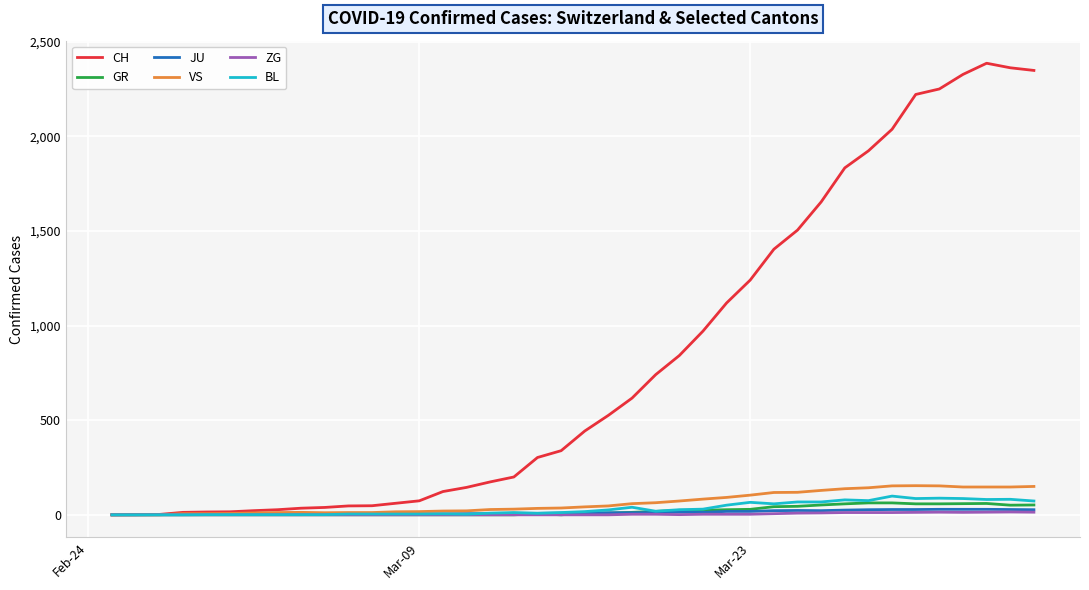

What is the maximum value shown in the chart?

2387